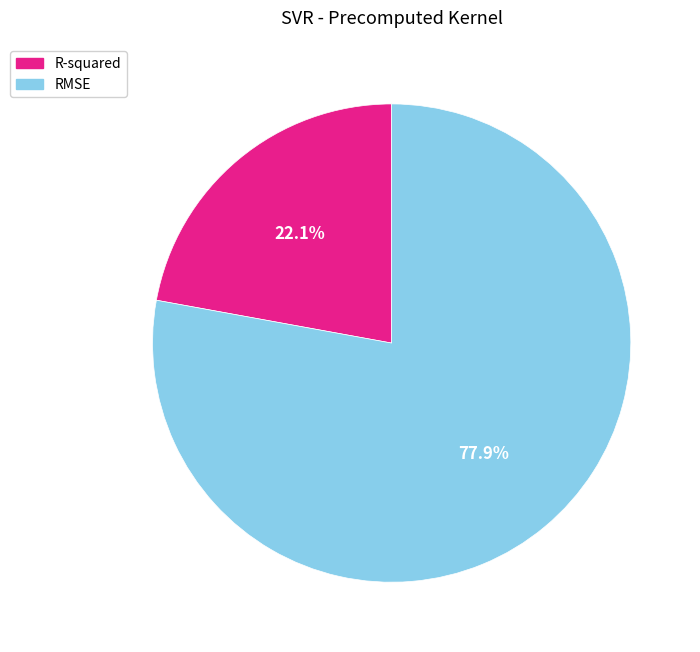

How many slices are in this pie chart?

2